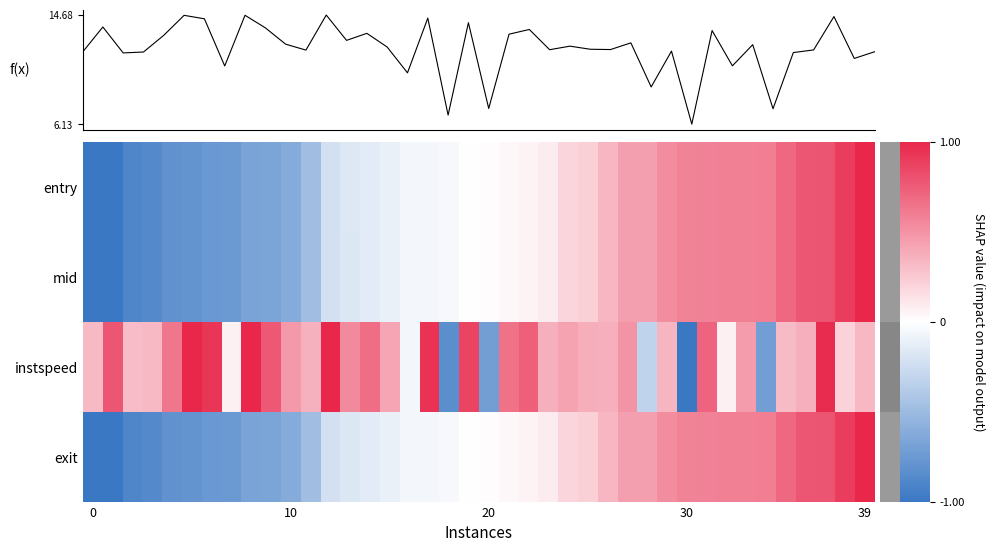

What is the spread (max minus min) of values at 9?

1.4